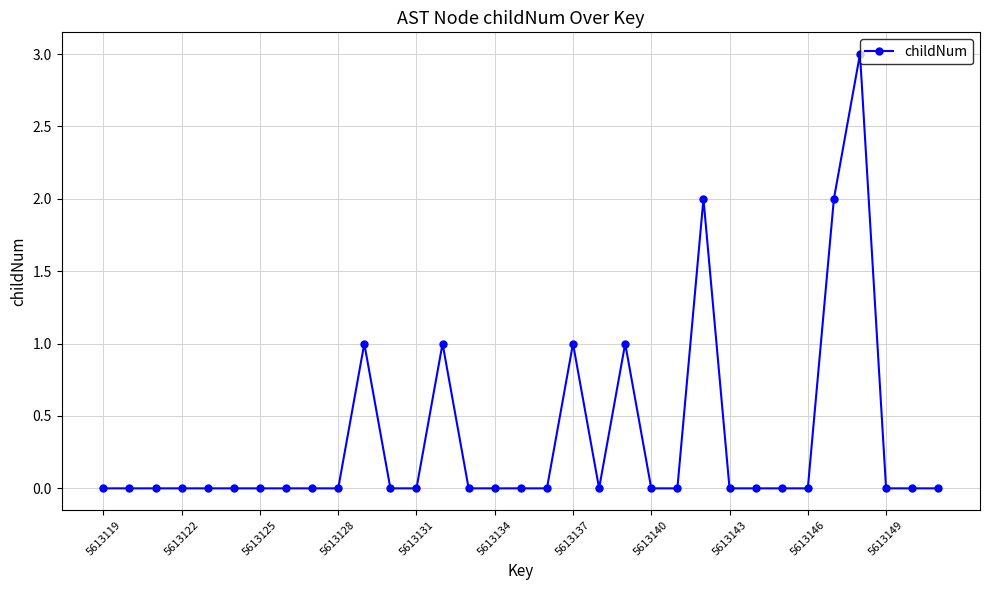

What is the difference between the maximum and minimum values?

3